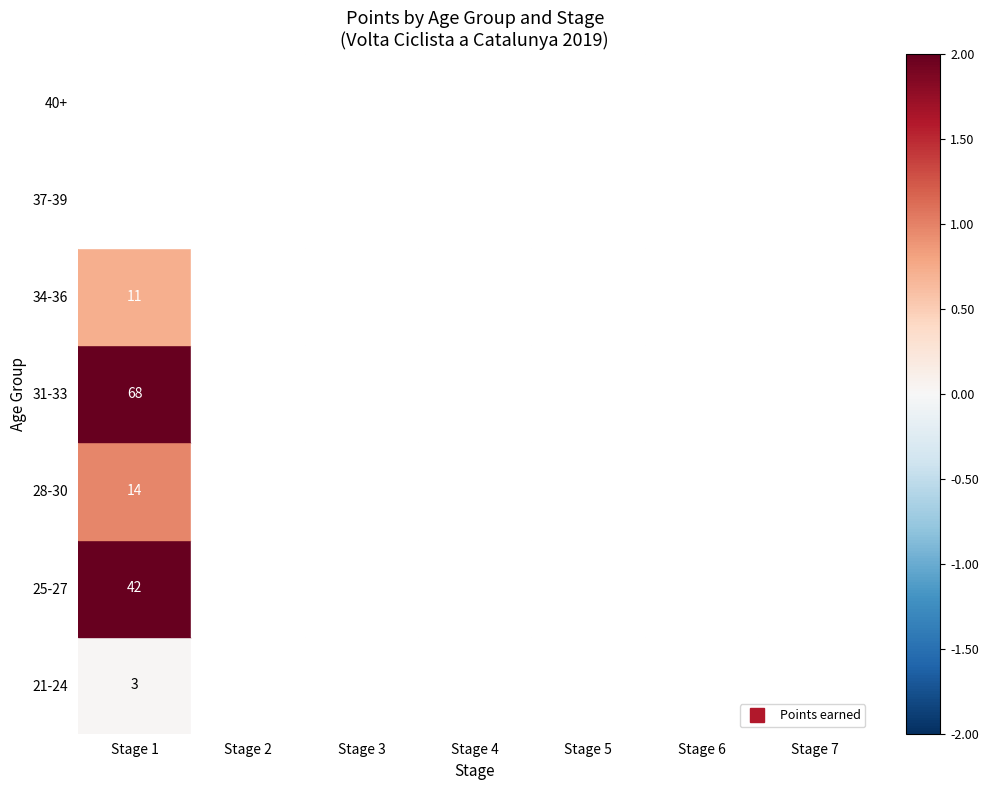

Which category has the highest value across all series?

Stage 1